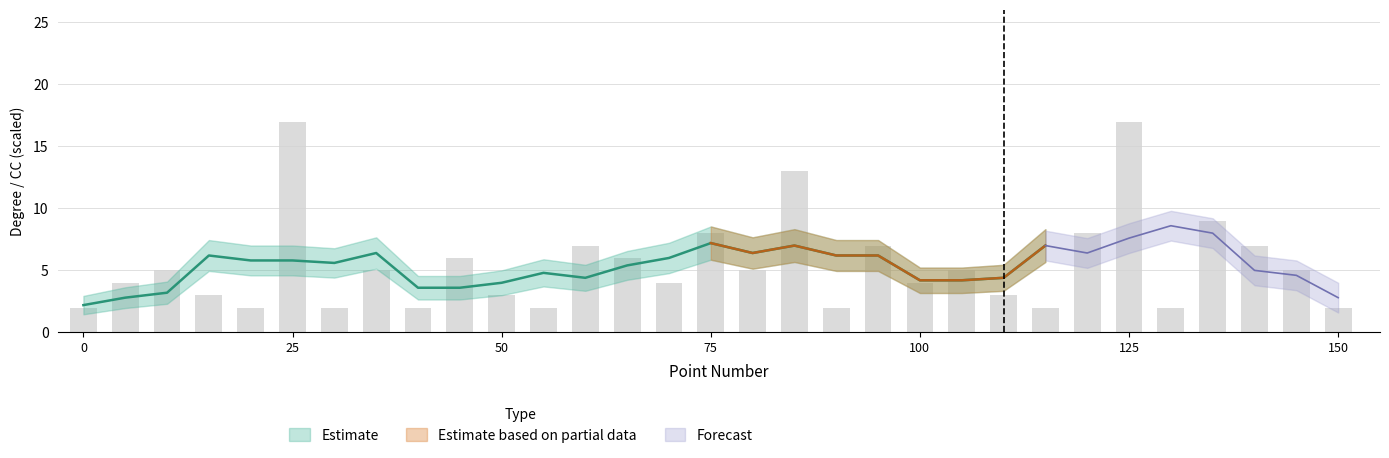

How many groups of bars are there?

31